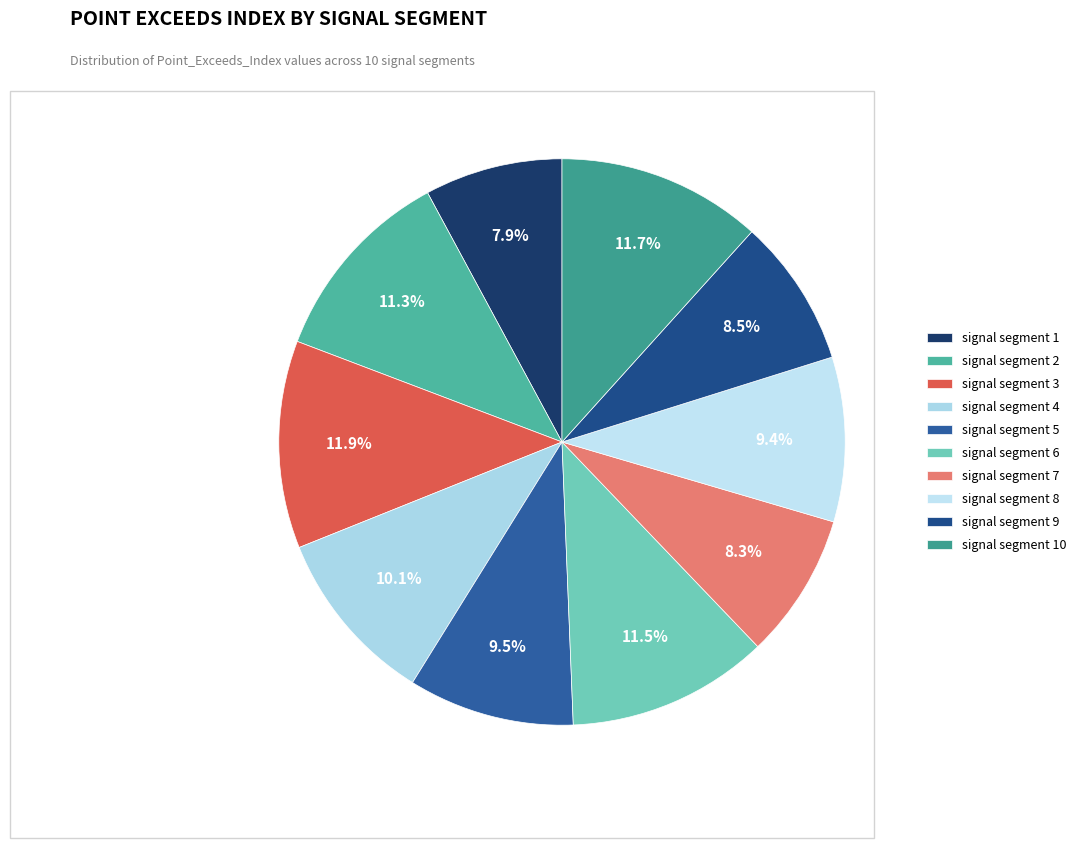

Count the number of slices in the pie.

10